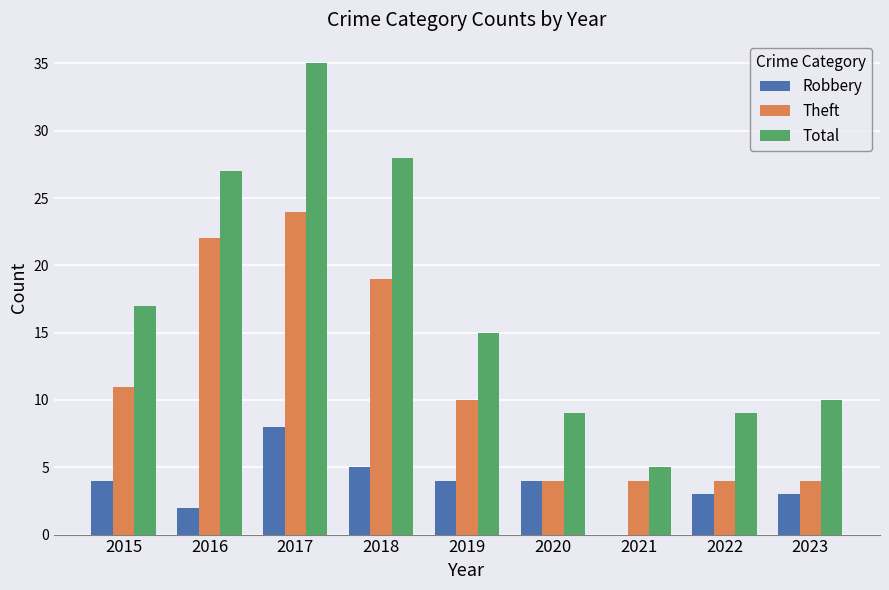

Is the value of Robbery at 2018 greater than the value of Theft at 2022?

Yes